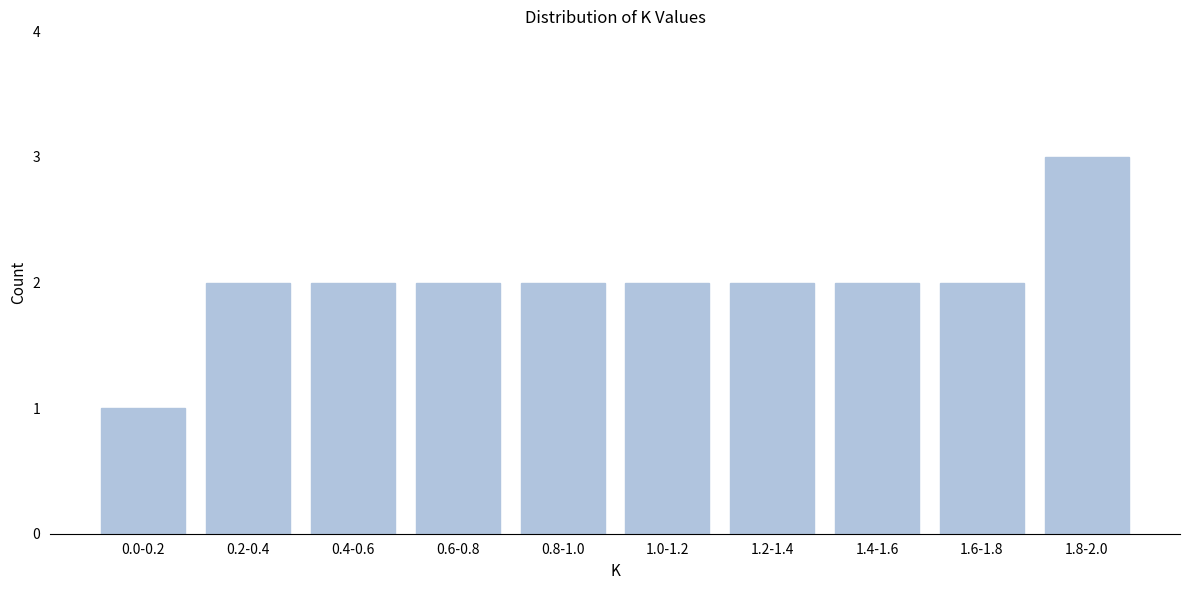

Reading right to left, extract all data points from this chart.

1.8-2.0=3	1.6-1.8=2	1.4-1.6=2	1.2-1.4=2	1.0-1.2=2	0.8-1.0=2	0.6-0.8=2	0.4-0.6=2	0.2-0.4=2	0.0-0.2=1